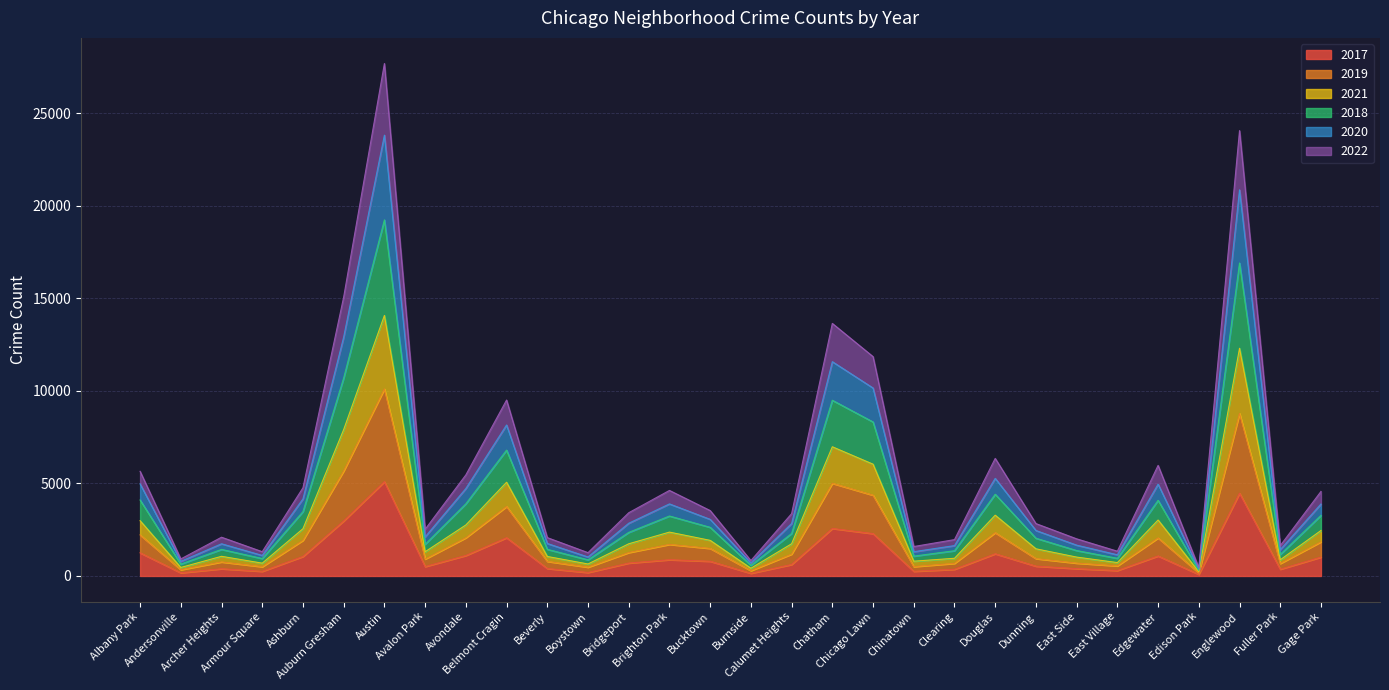

At which category is the sum across all series the highest?

Austin